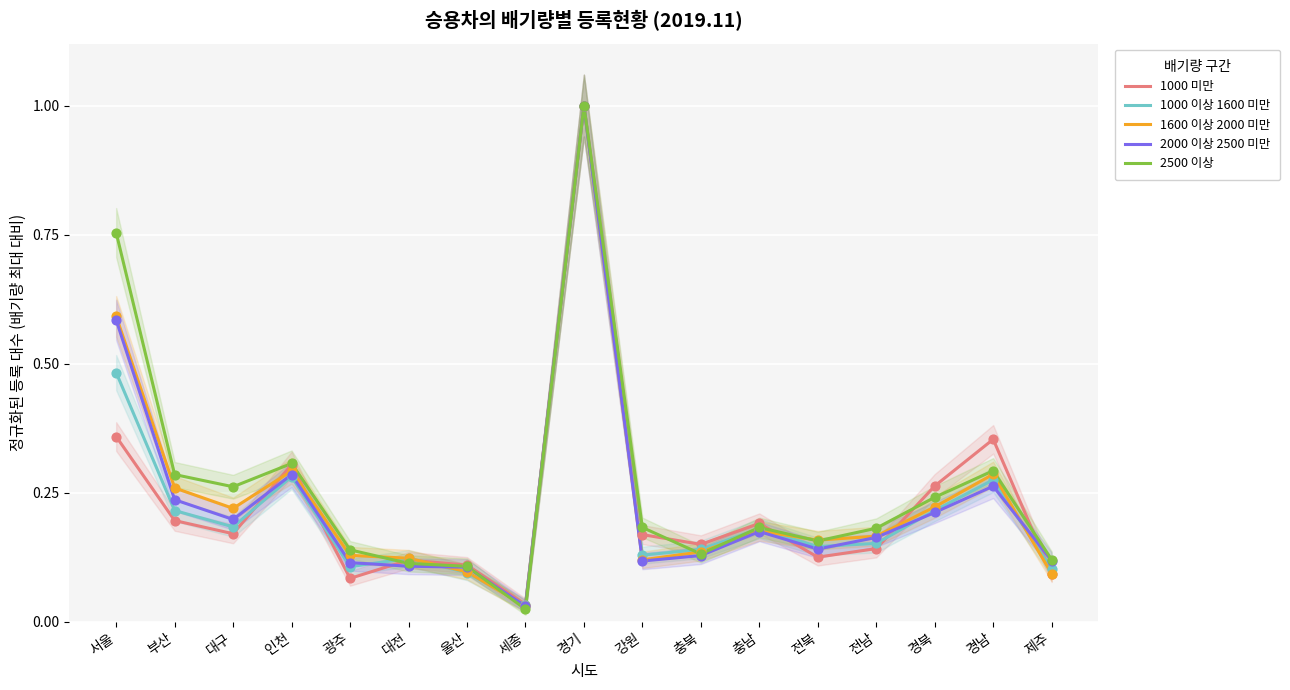

Which series has the largest total across all categories?

2500 이상